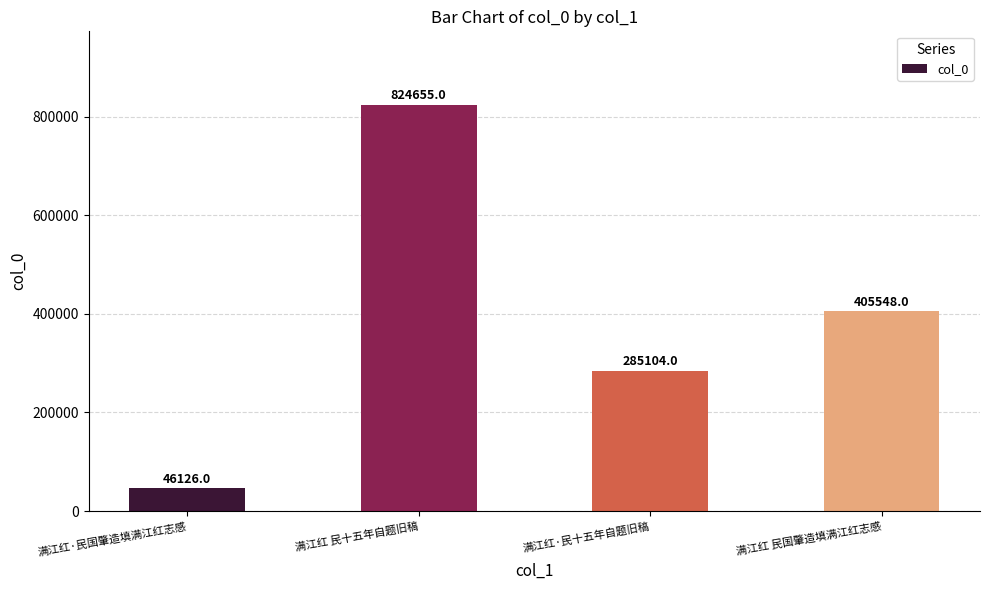

What is the difference between the values at 满江红 民十五年自题旧稿 and 满江红·民十五年自题旧稿?

539551